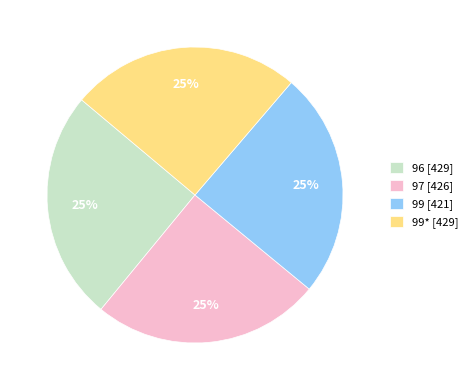

The 96 [429] slice represents 18% of the pie. True or false?

False